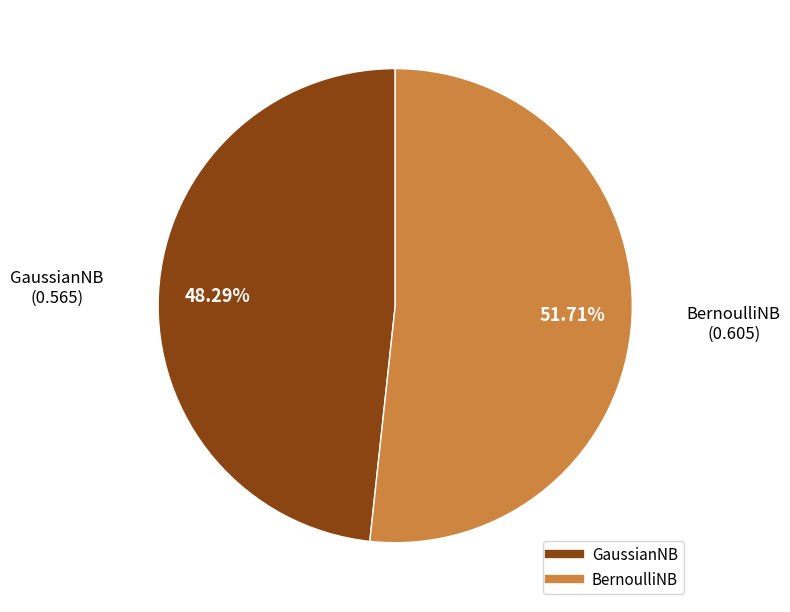

What portion of the pie excludes BernoulliNB?

48.3%